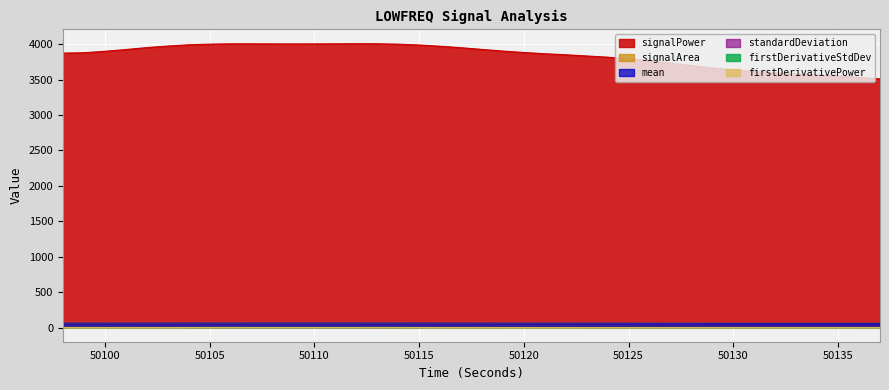

How many values in the standardDeviation_LOWFREQ series are below 1?

16